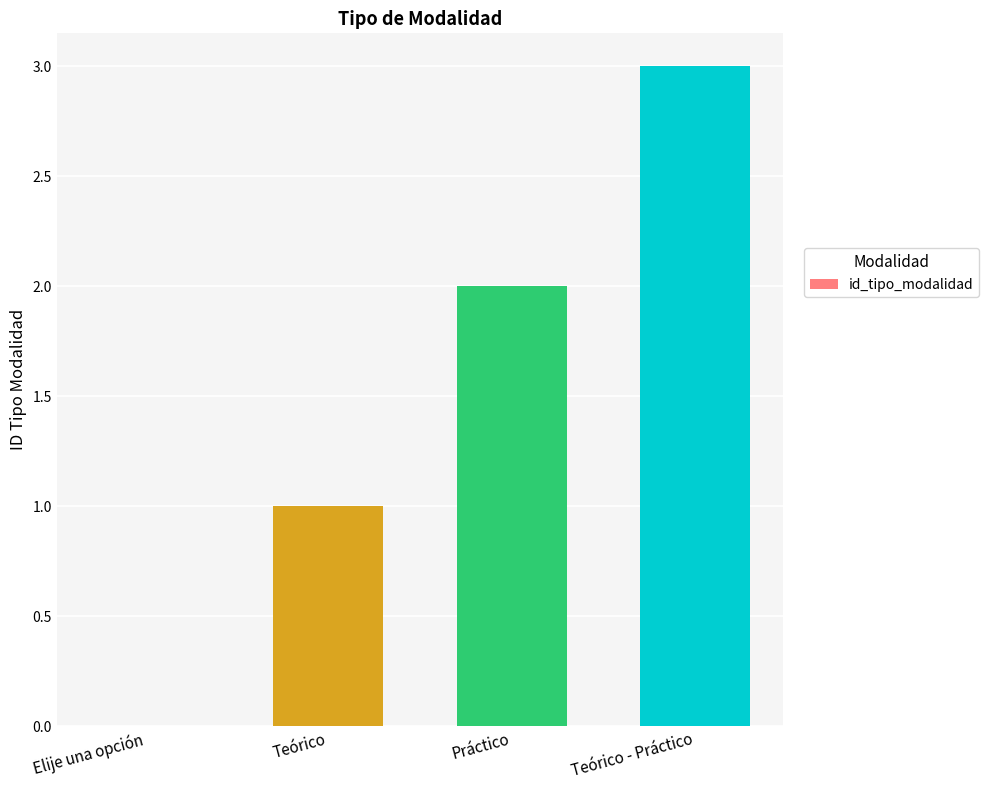

Are the bars horizontal?

No